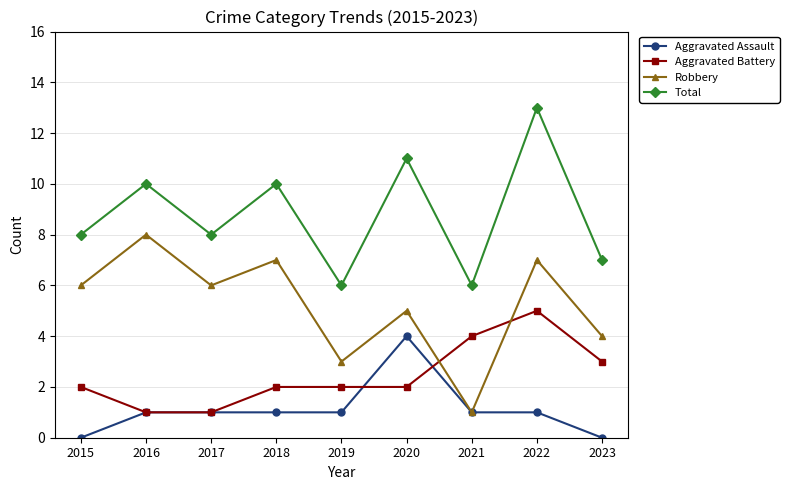

At which category does Total reach its first local peak?

2016